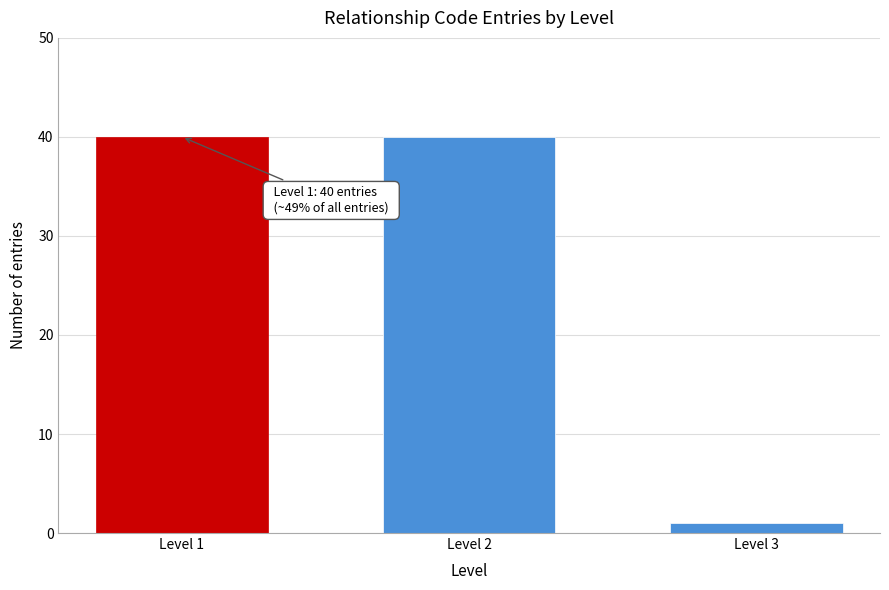

Reading left to right, extract all data points from this chart.

40	40	1